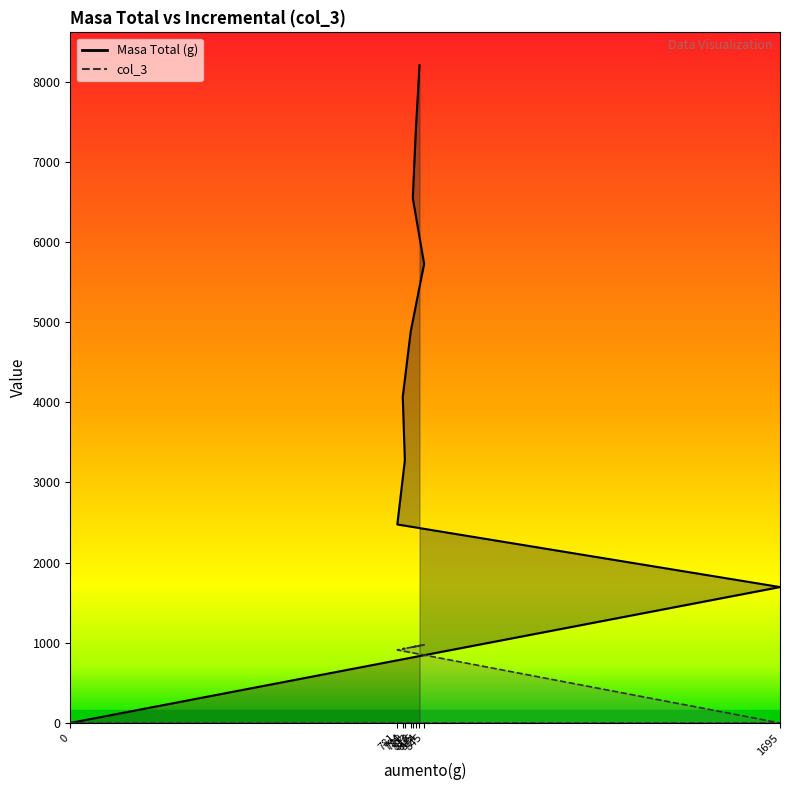

What is the sum of the Masa Total (g) values at 799 and 845?

9002